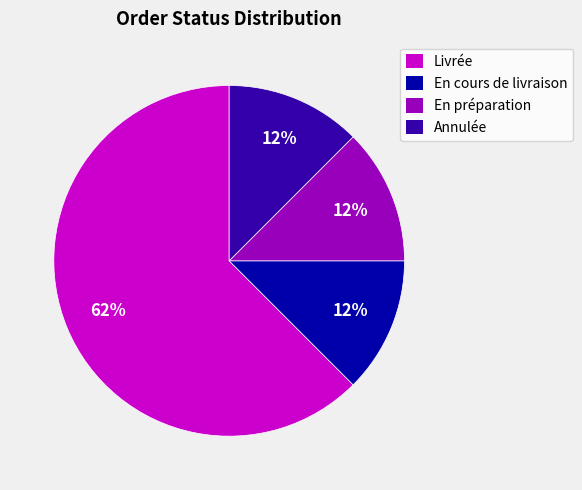

Is the sum of Annulée and En cours de livraison greater than half?

No